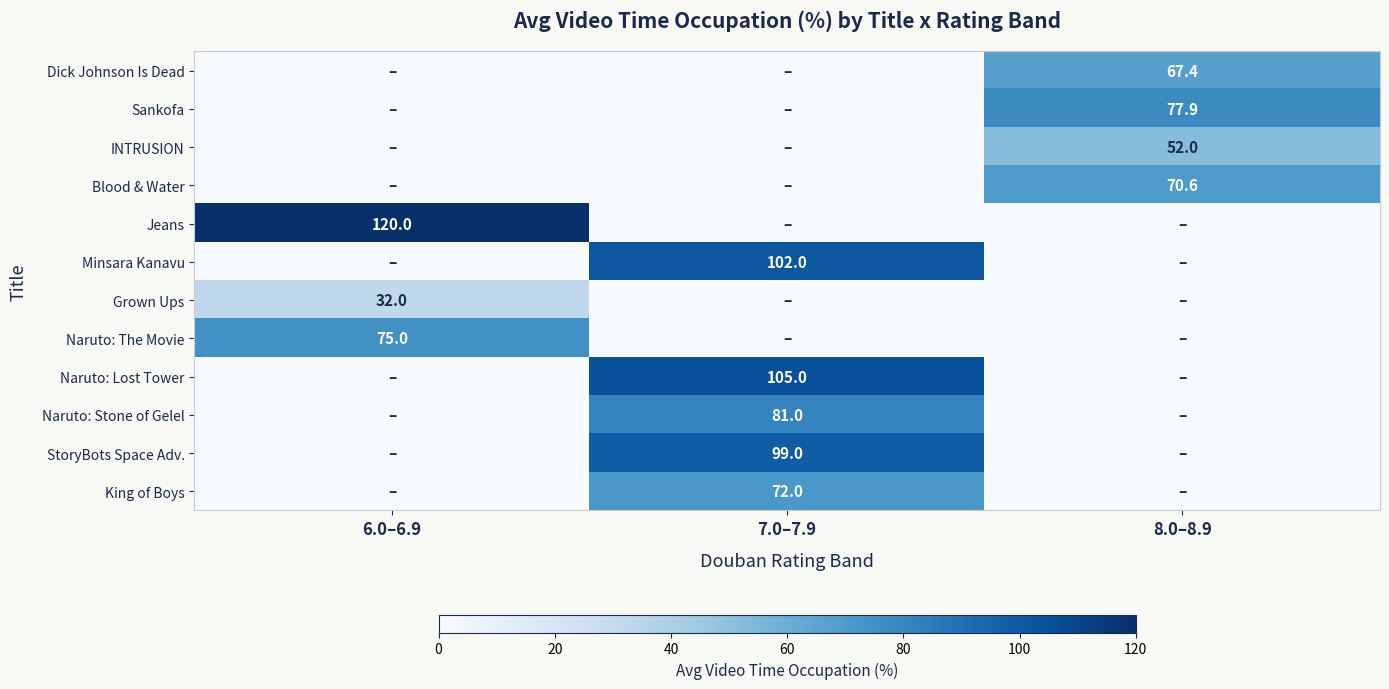

How many data points does each series have?

3